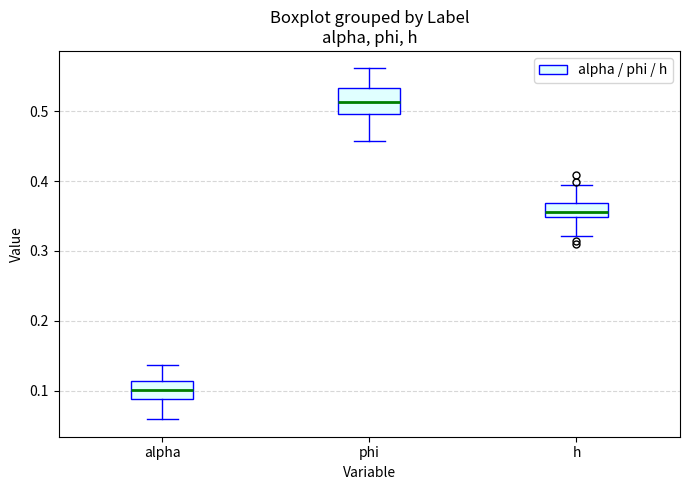

Reading left to right, transcribe this box plot: for each box, give where its median line is, the range the box spans, and where its two whiskers end, as read against the y-axis. The values are not printed on the chart, so give them approximately, as read against the axis.

alpha: median 0.10, box 0.09 to 0.11, whiskers 0.06 to 0.14
phi: median 0.51, box 0.50 to 0.53, whiskers 0.46 to 0.56
h: median 0.36, box 0.35 to 0.37, whiskers 0.32 to 0.39